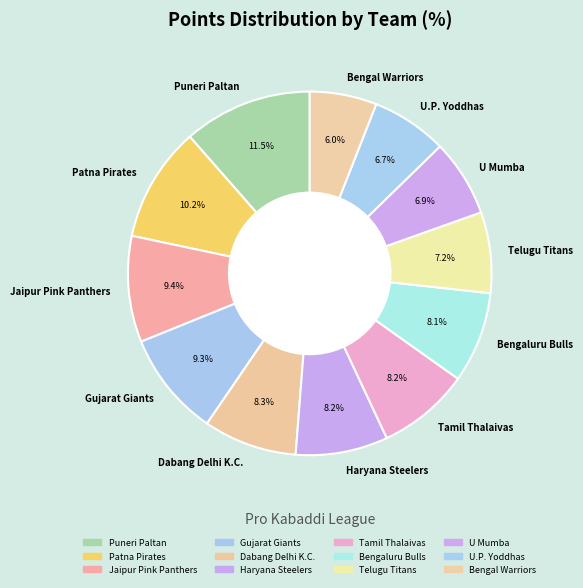

To the nearest percent, what portion does Tamil Thalaivas represent?

8%